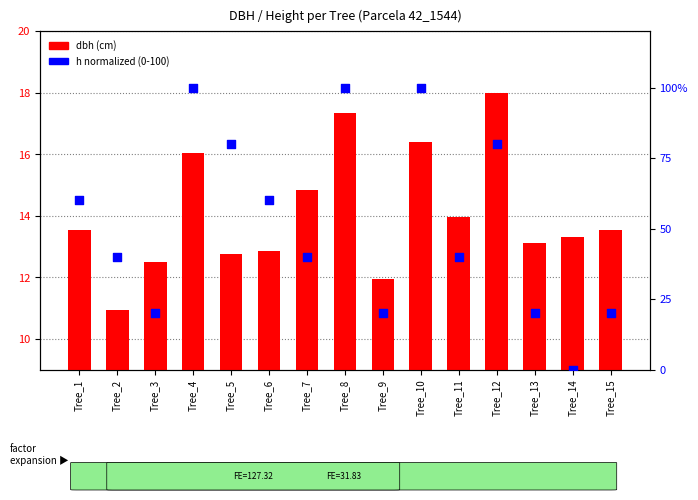

At how many categories does at least one series exceed 7?

15